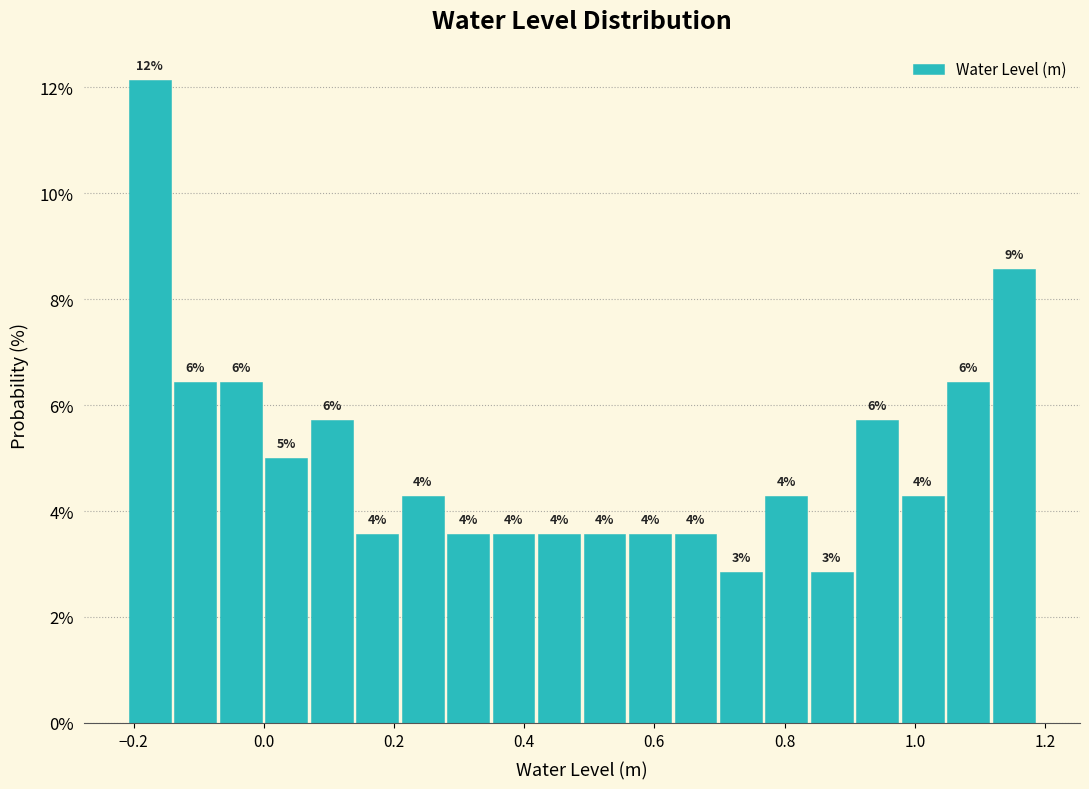

Around what value on the x-axis is the tallest bar? Give the approximate position of its centre, as read against the axis.

-0.18